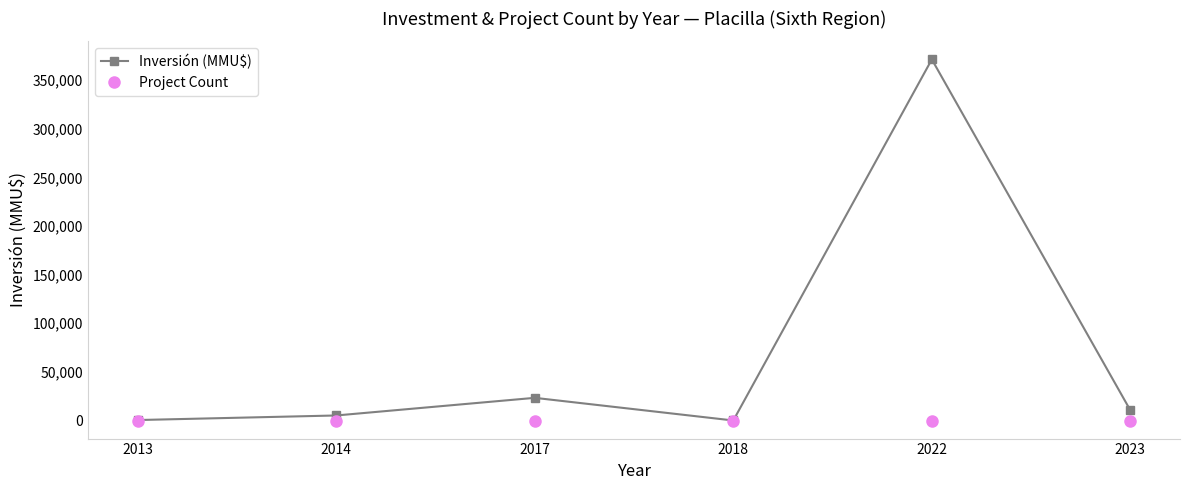

The Inversión (MMU$) series shows 23336 at 2017. True or false?

True